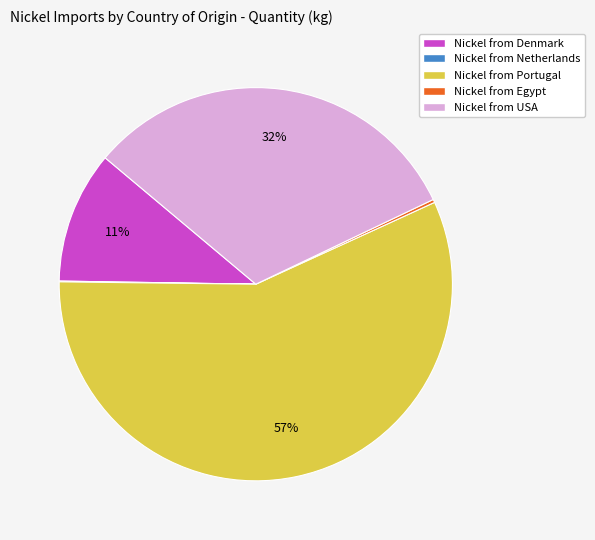

To the nearest percent, what is the average slice percentage?

20%